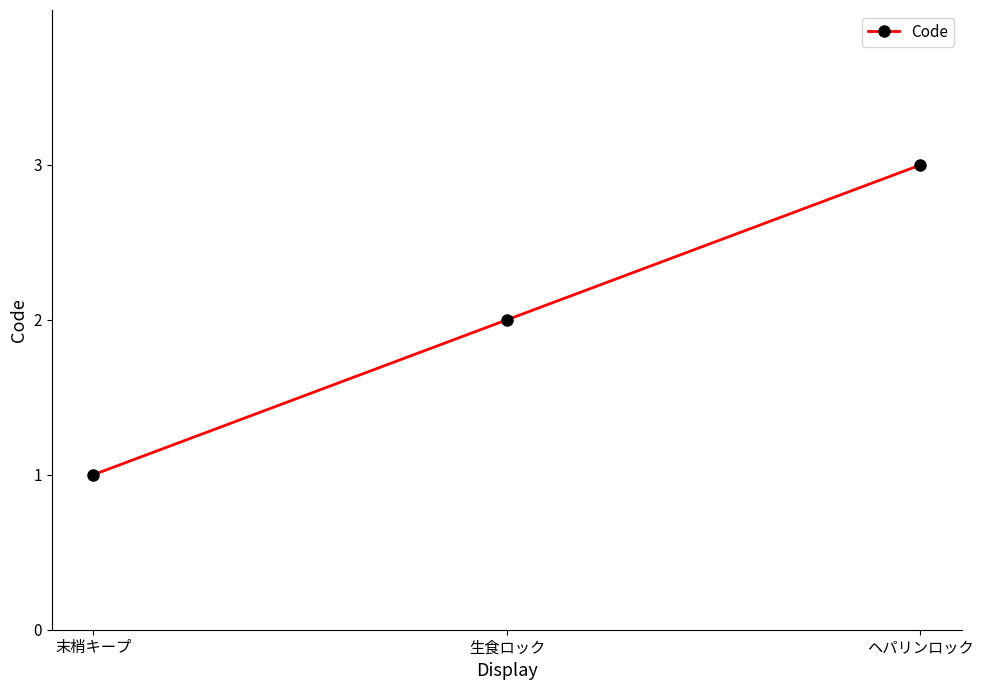

True or false: the data shows 1 at 末梢キープ.

True